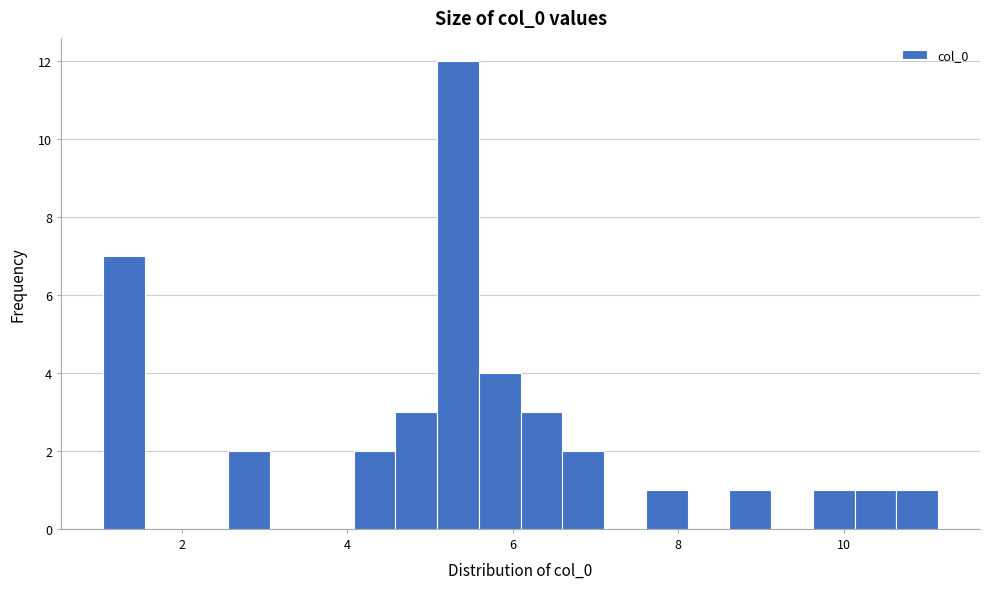

Read against the x-axis, roughly where is the centre of the tallest bar?

5.4